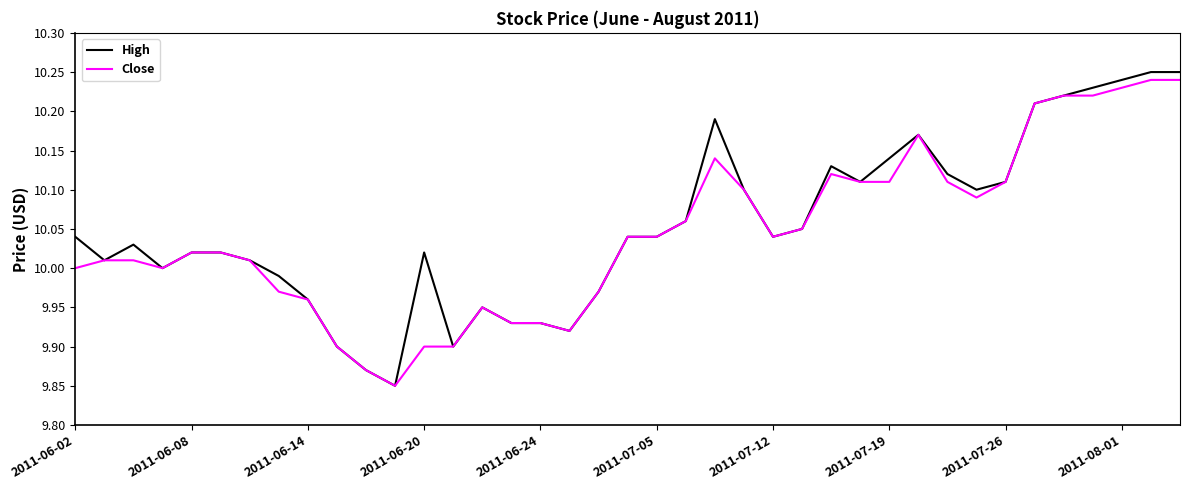

How many lines are shown in the chart?

2